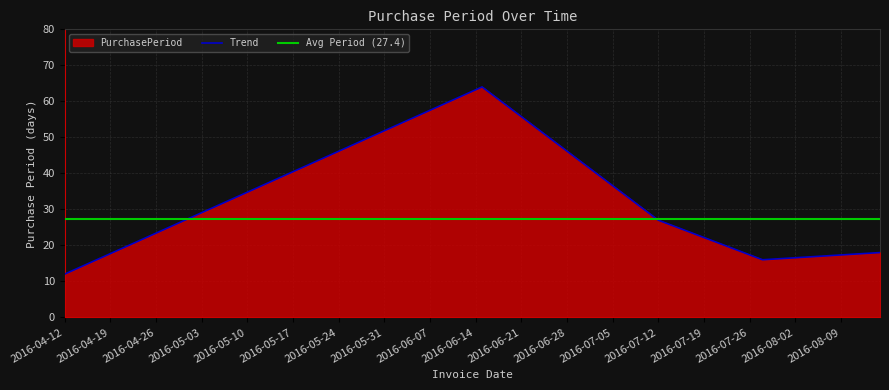

What is the greatest value displayed?

64